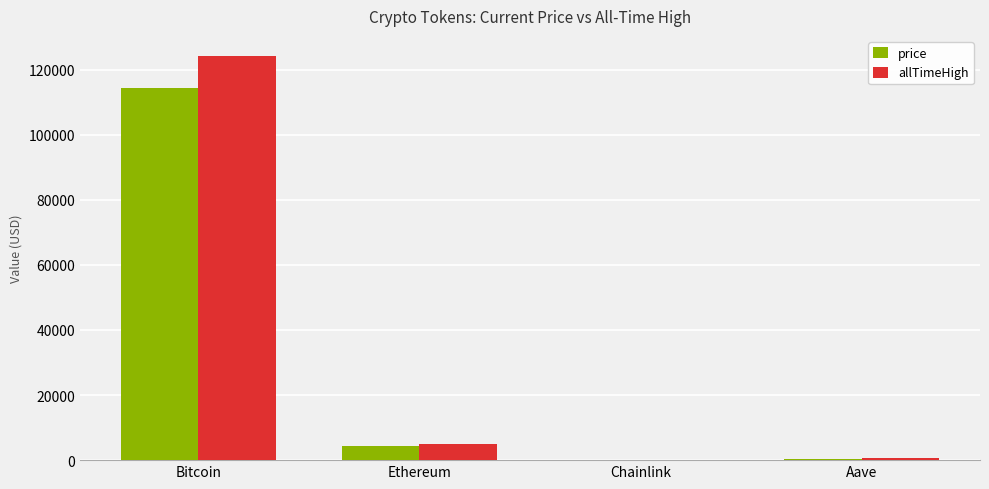

Which series has the largest total across all categories?

allTimeHigh